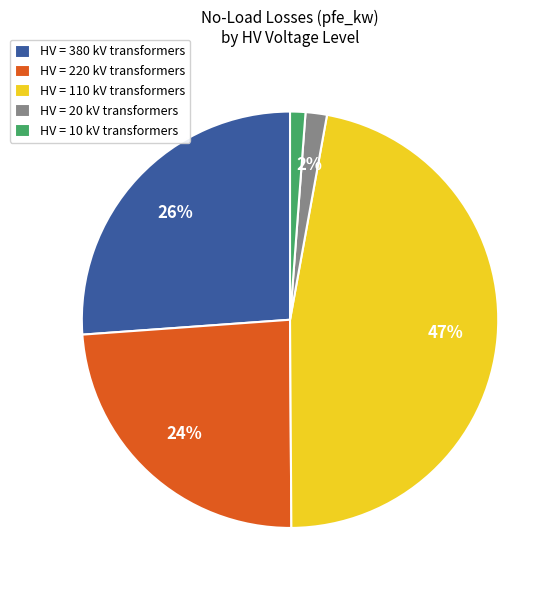

Is the sum of HV = 10 kV transformers and HV = 20 kV transformers greater than half?

No